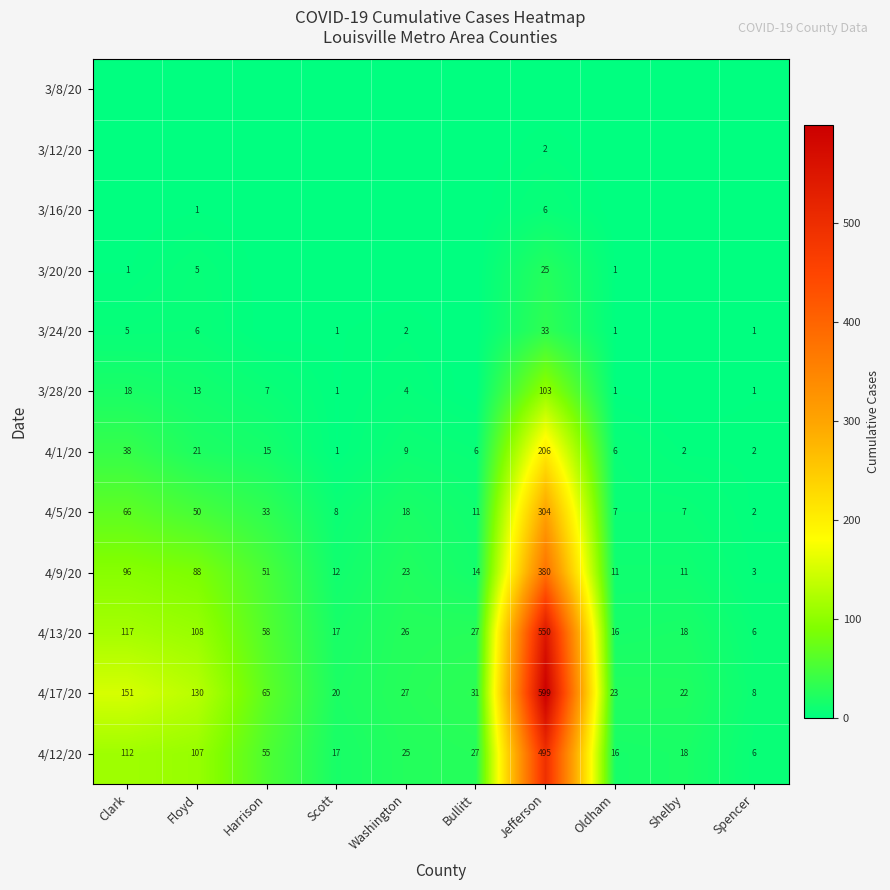

True or false: 4/1/20 has a value of 2 at Spencer.

True